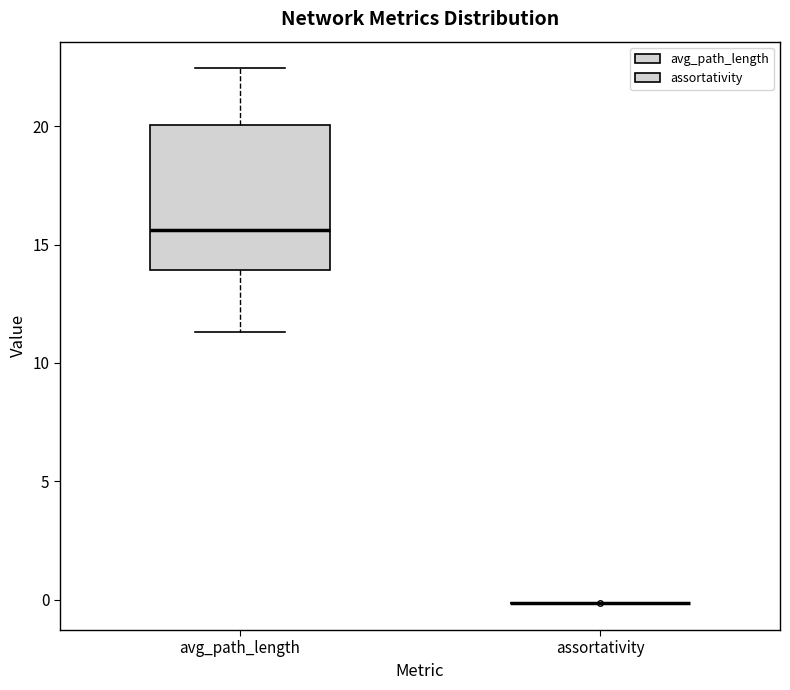

Reading left to right, read every box against the y-axis: the position of its median line, the range the box covers, and the ends of its whiskers. The values are not printed on the chart, so give them approximately, as read against the axis.

avg_path_length: median 15.5, box 14.0 to 20.0, whiskers 11.5 to 22.5
assortativity: box collapsed to a line at 0.0, whiskers 0.0 to 0.0